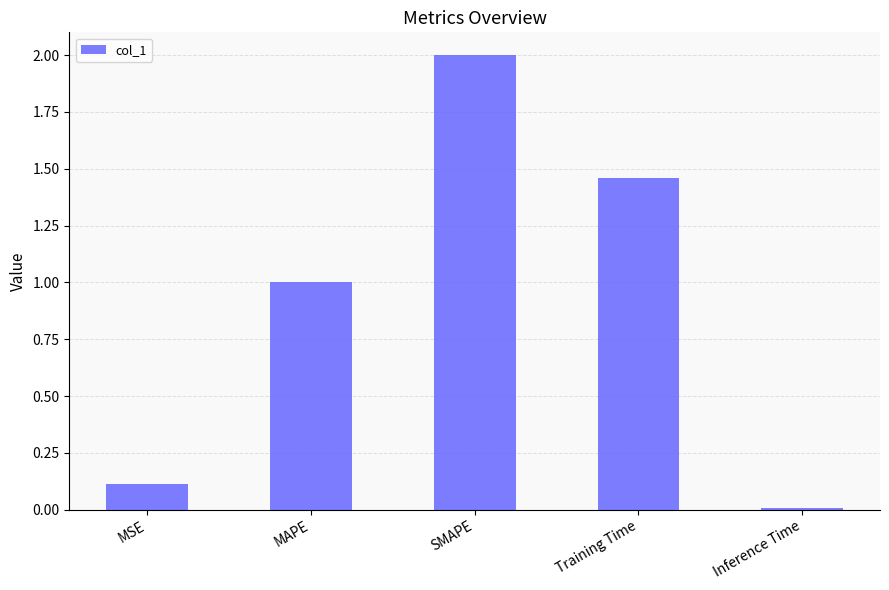

Count the number of values greater than 1.

3